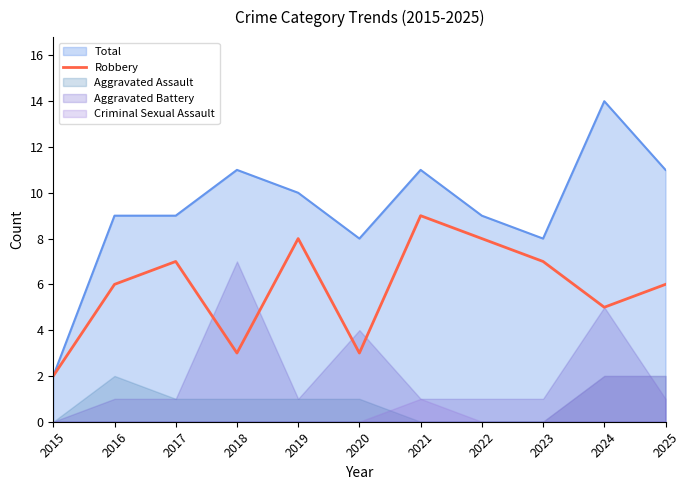

Approximately how many times larger is the value at 2021 compared to 2022?

1.1